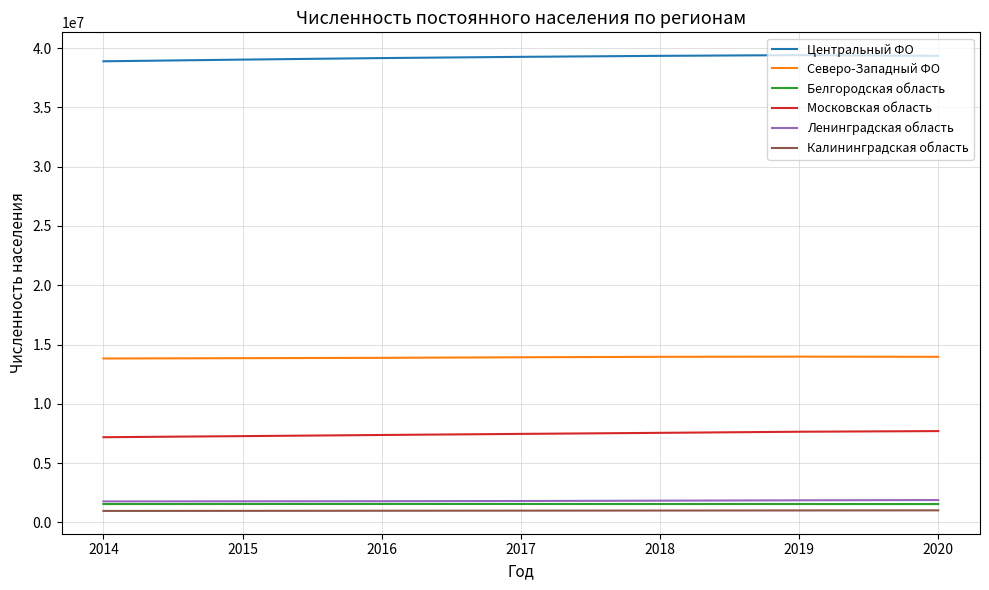

What is the maximum value for Центральный ФО?

39405807